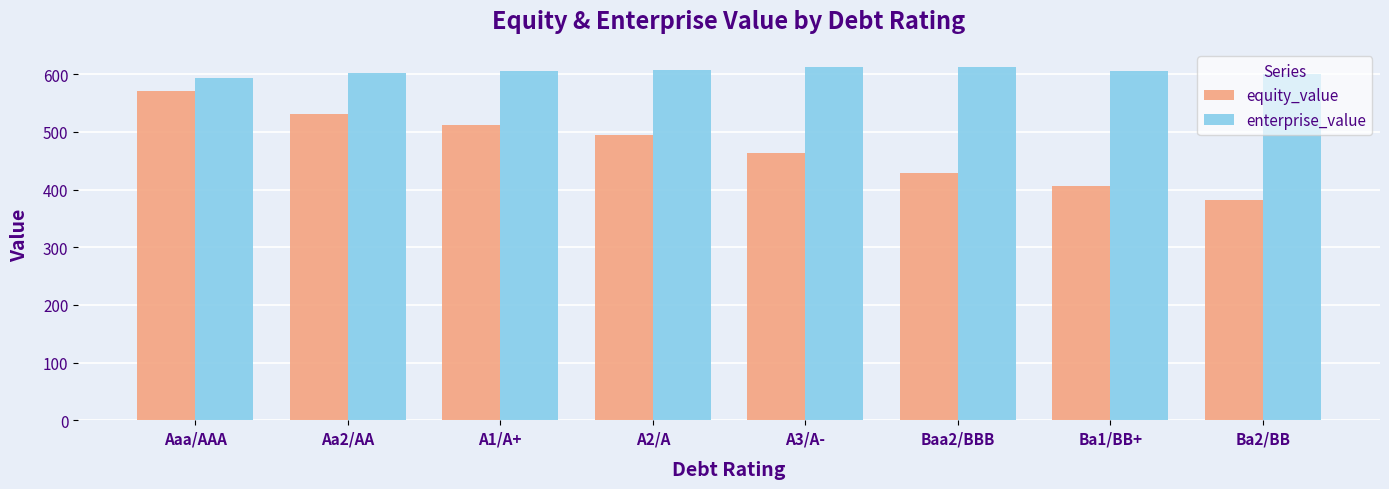

What is the difference between the highest and lowest values at Aa2/AA?

70.8